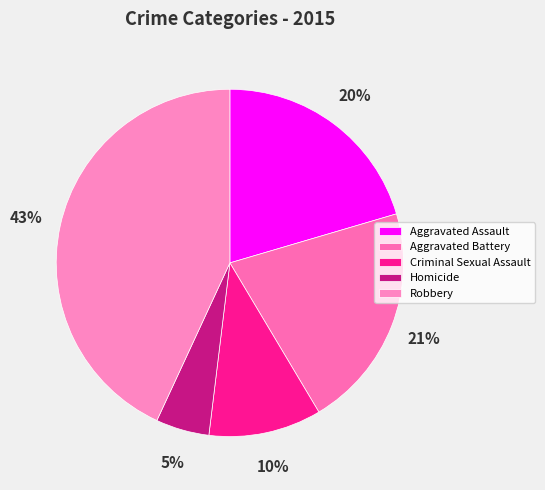

Does Aggravated Assault represent more than half of the total?

No